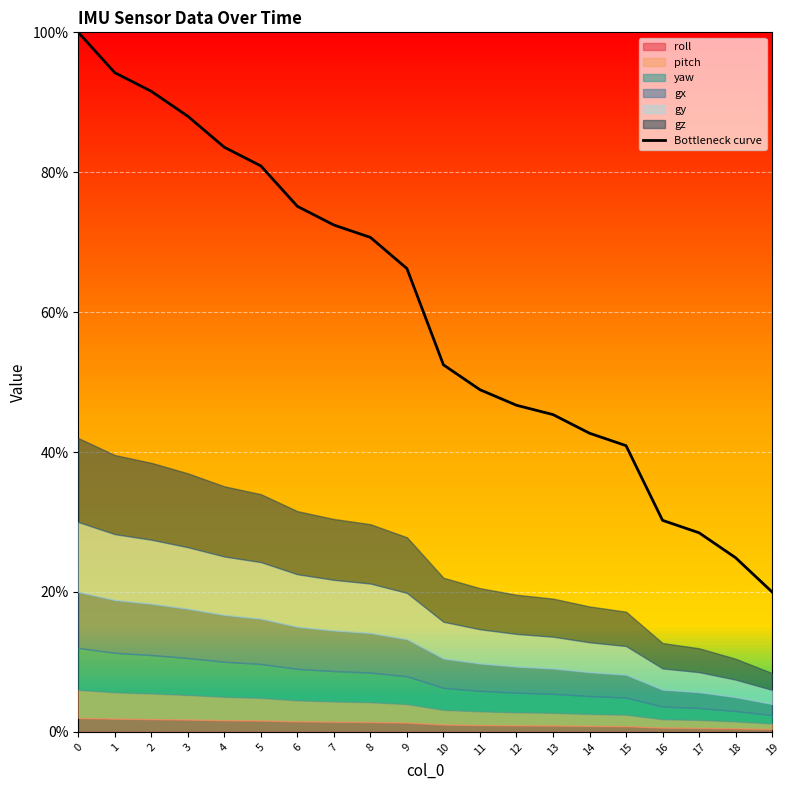

How many categories are shown in the chart?

20